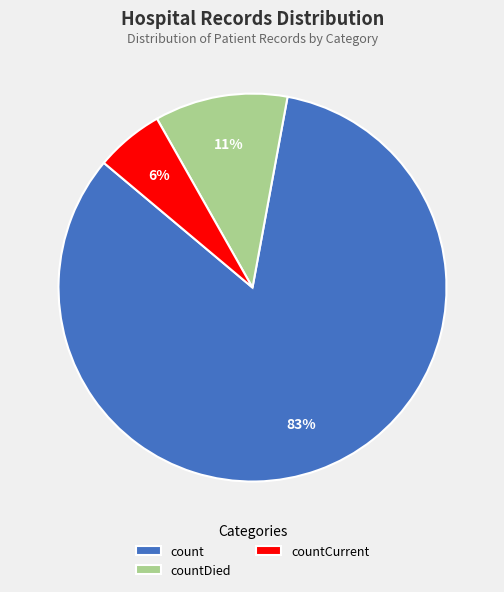

Is the sum of countDied and count greater than half?

Yes